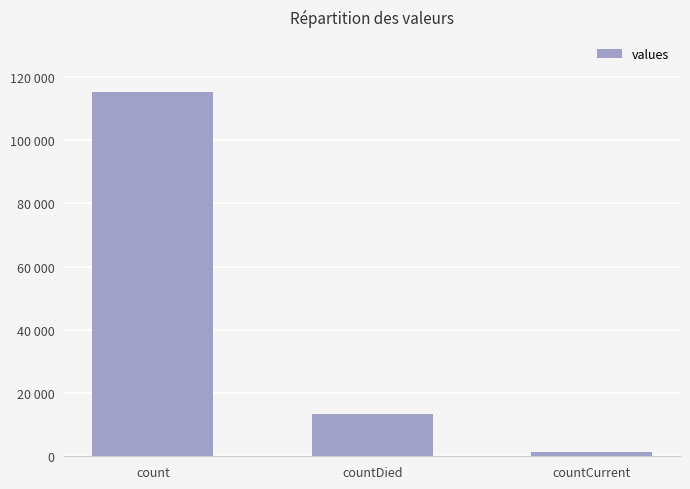

Does the chart contain any negative values?

No